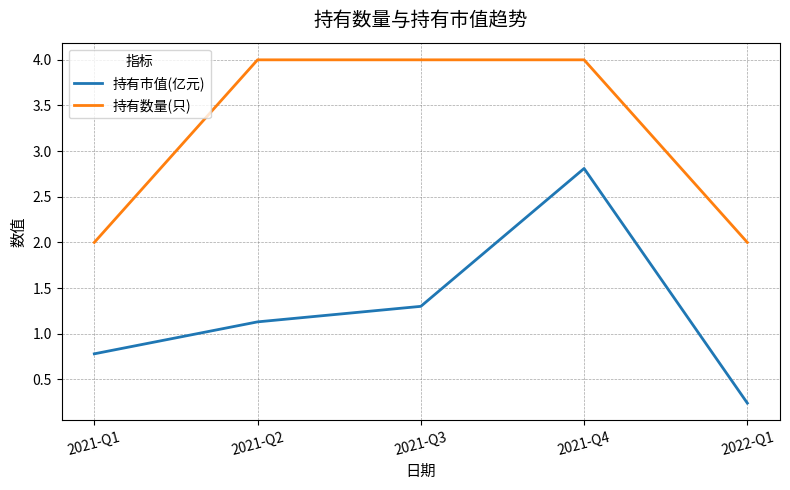

Which series has the largest range (max minus min)?

持有市值(亿元)